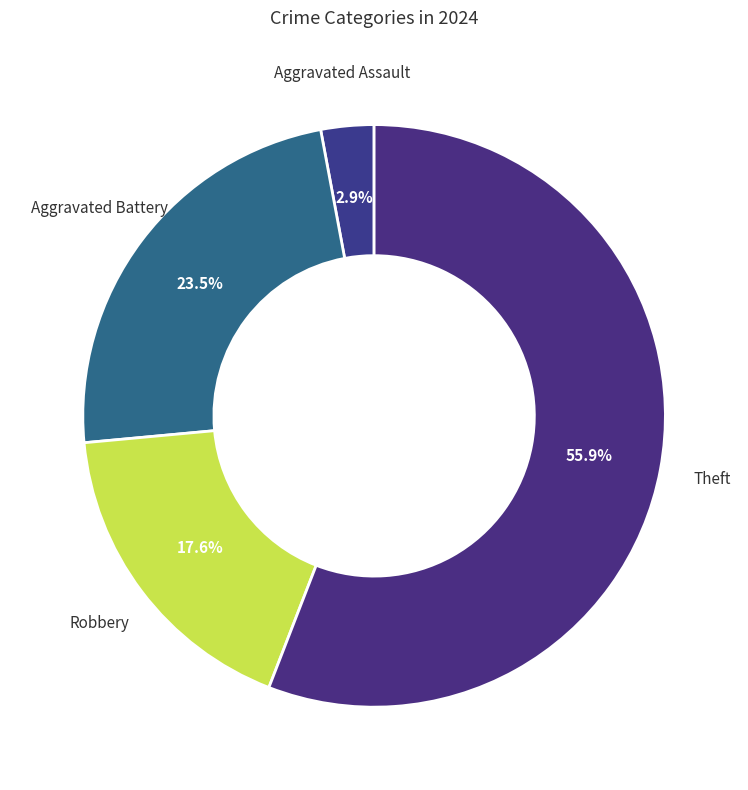

Count the number of slices in the pie.

4